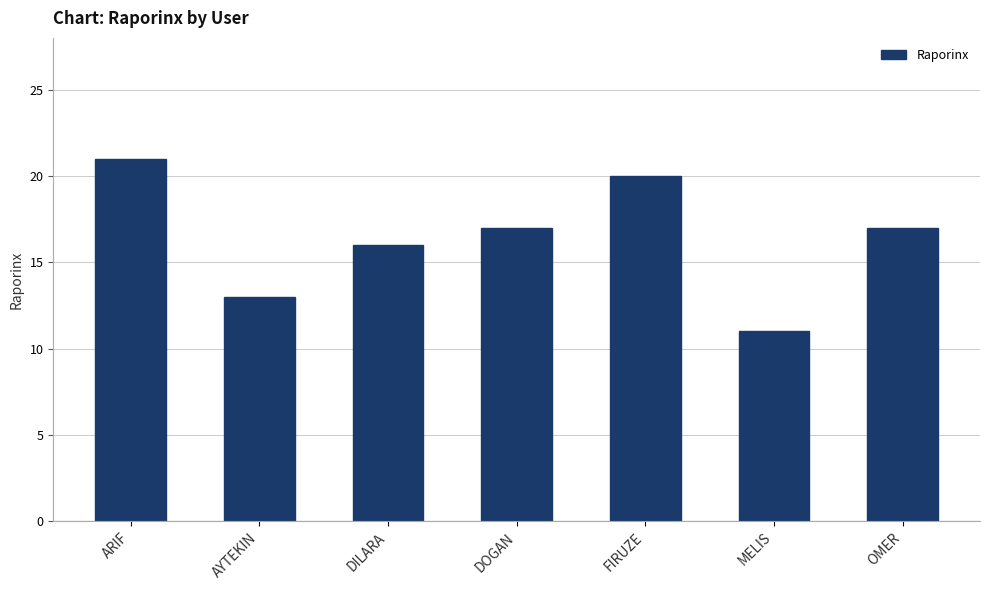

What is the sum of all values?

115